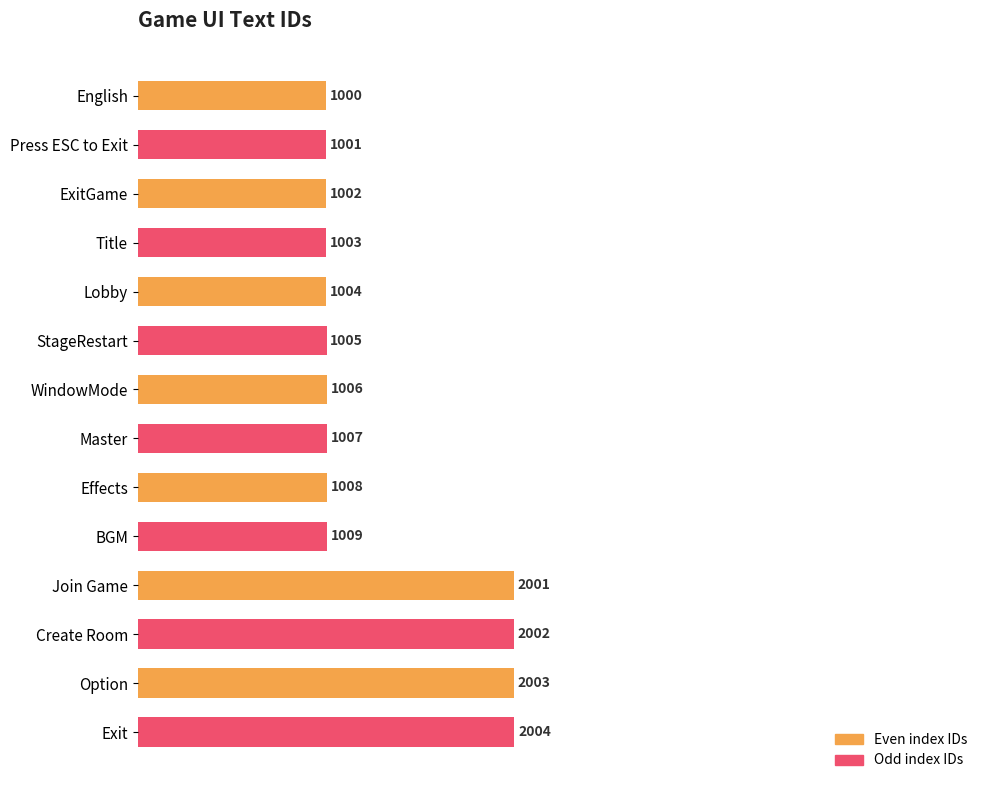

What is the ratio of the value at Option to the value at Exit?

1.0